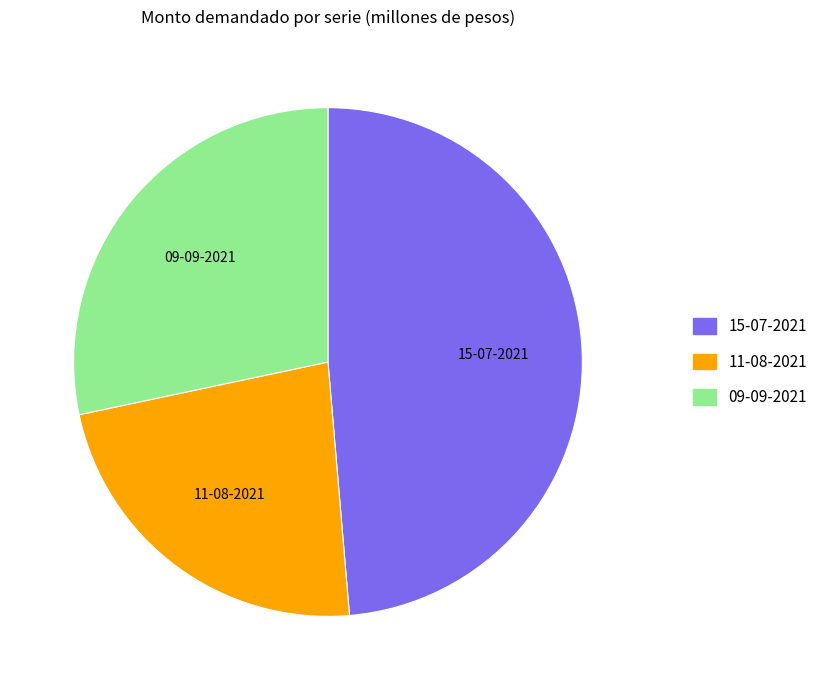

The 11-08-2021 slice represents 23% of the pie. True or false?

True